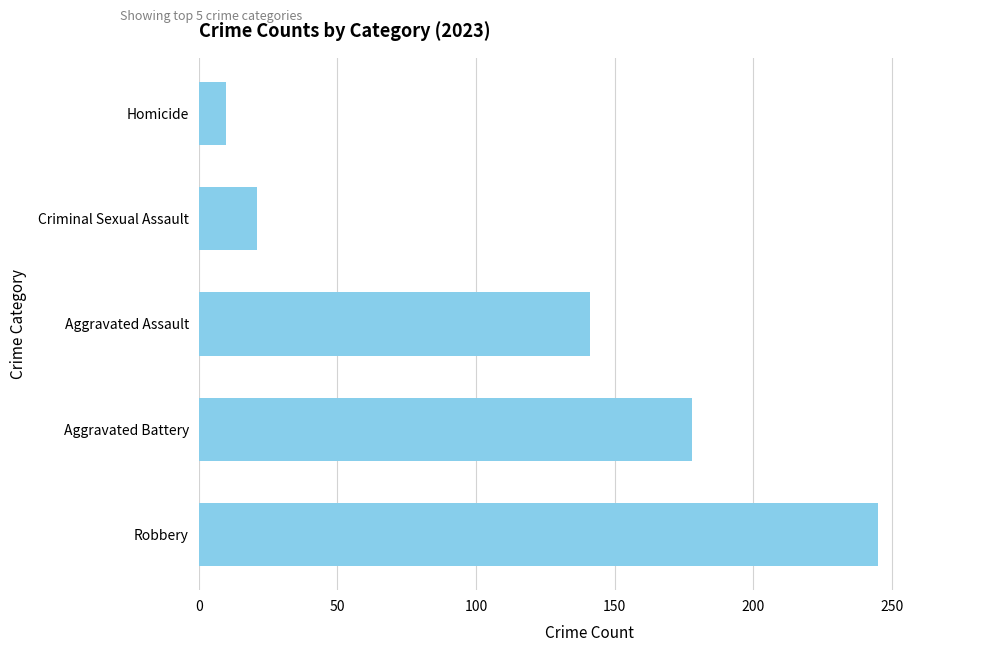

What is the change in value from Robbery to Aggravated Battery?

-67